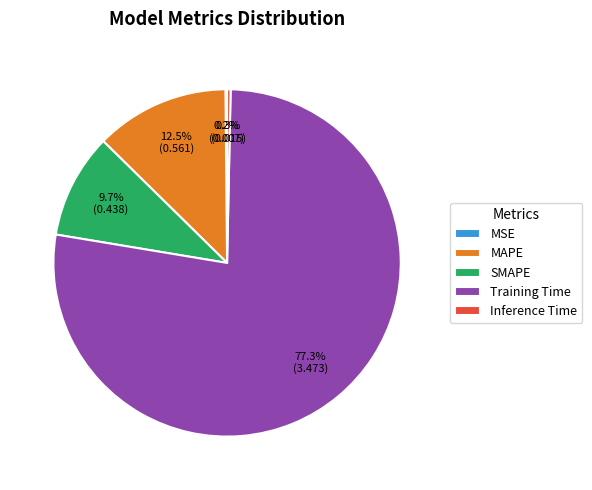

Which has a higher value, SMAPE or MAPE?

MAPE